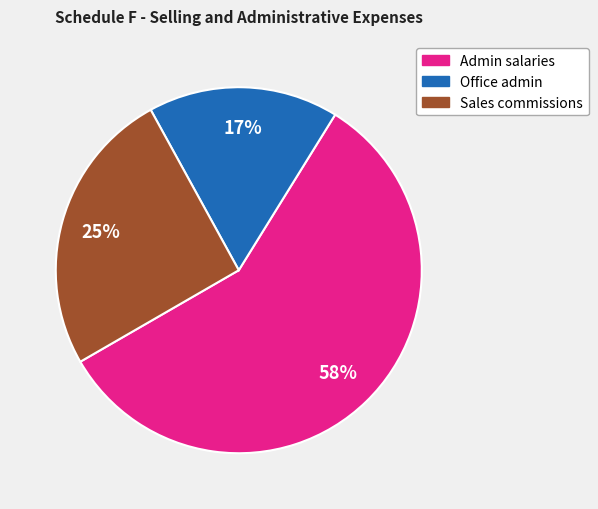

To the nearest percent, what portion does Admin salaries represent?

58%